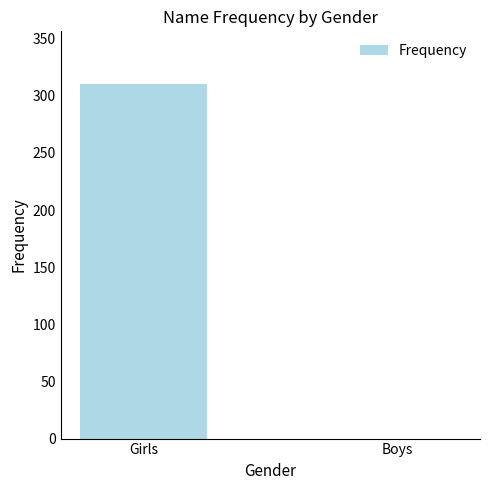

What is the greatest value displayed?

310